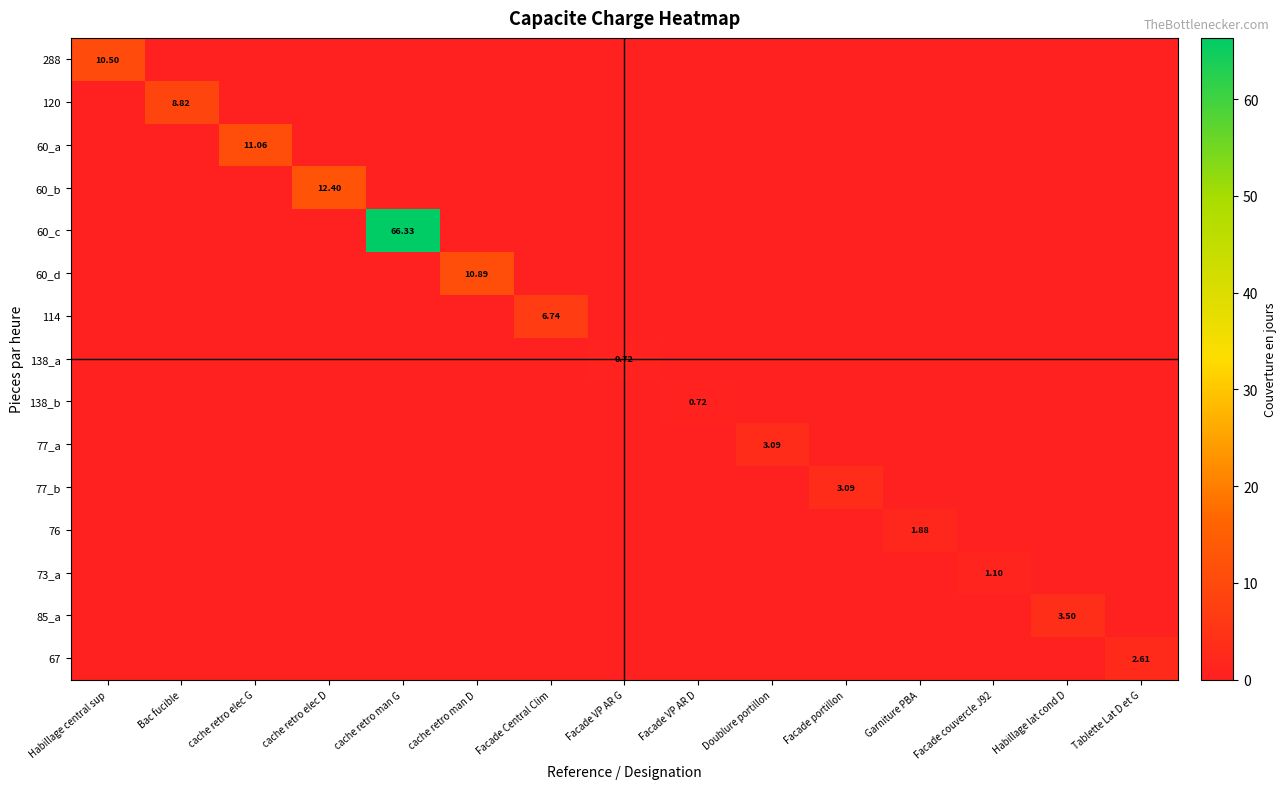

At which category is the sum across all series the highest?

cache retro man G